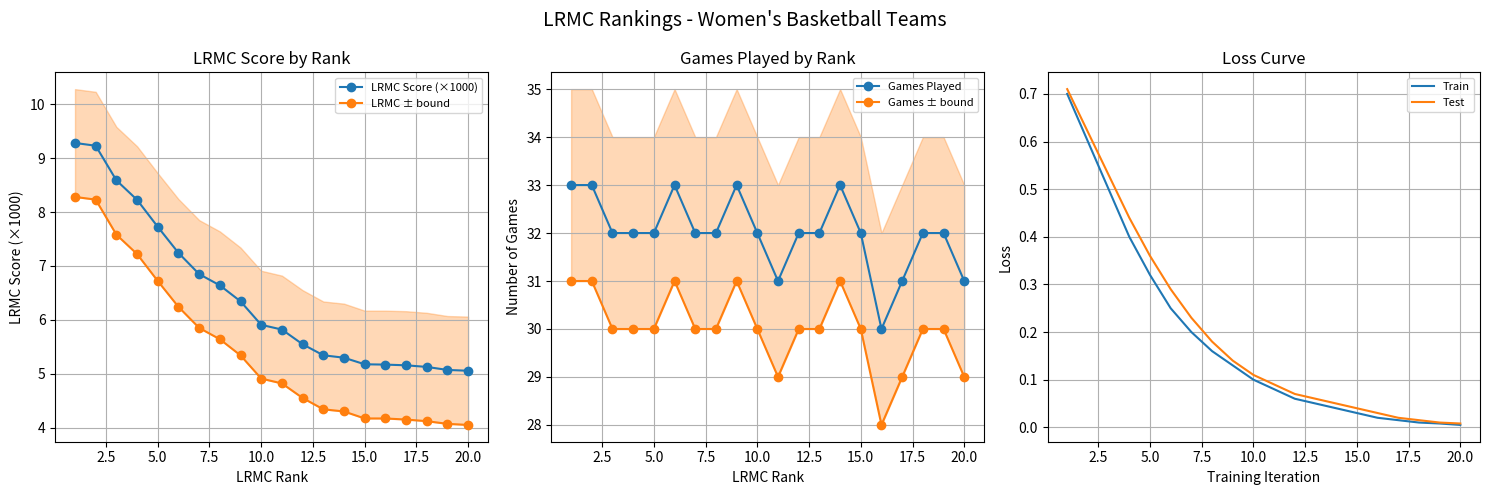

What are all the series names shown in the legend?

LRMC Score (×1000), LRMC ± bound, Games Played, Games ± bound, Train, Test